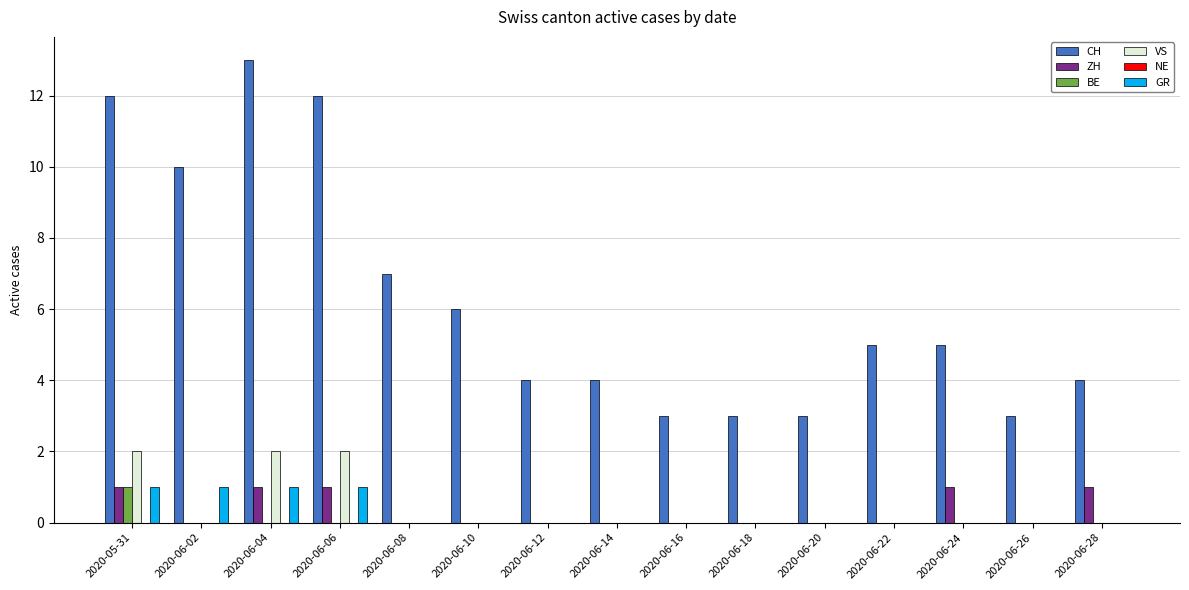

How many distinct data groups are displayed?

5